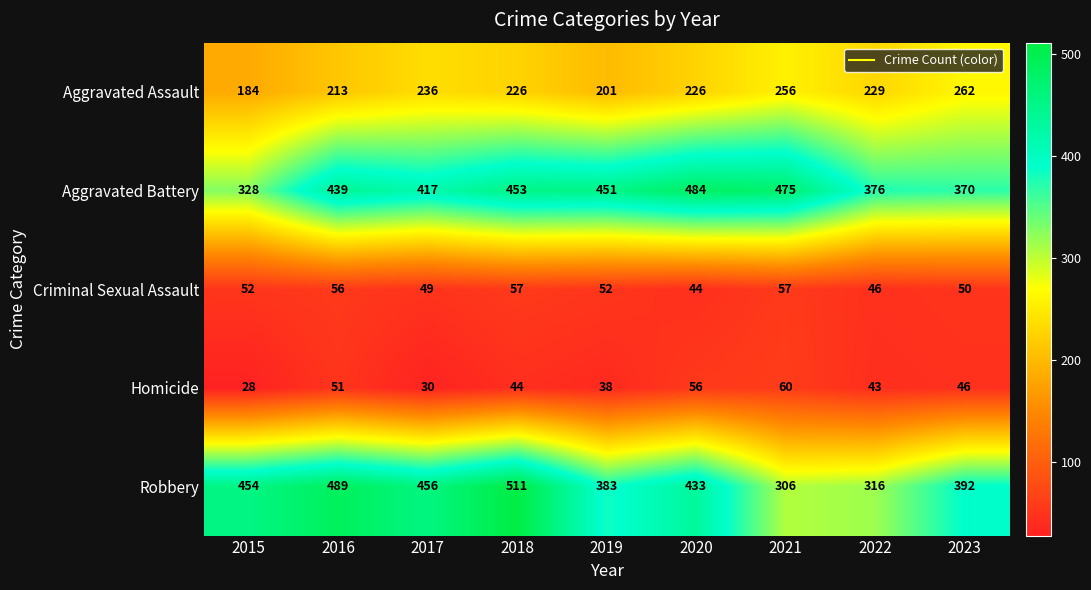

At which label does Criminal Sexual Assault reach its minimum?

2020